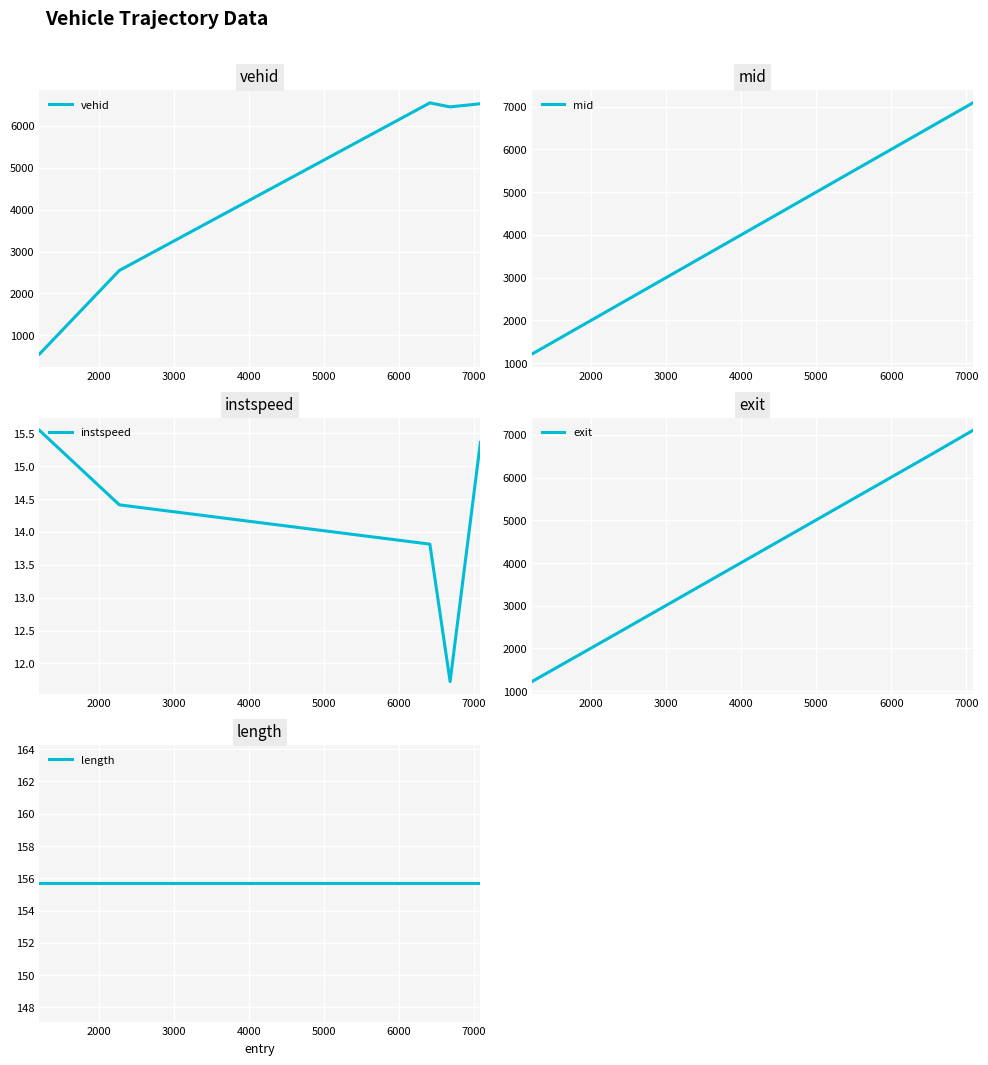

What is the value of the mid point at the 4th from the left?

6688.1